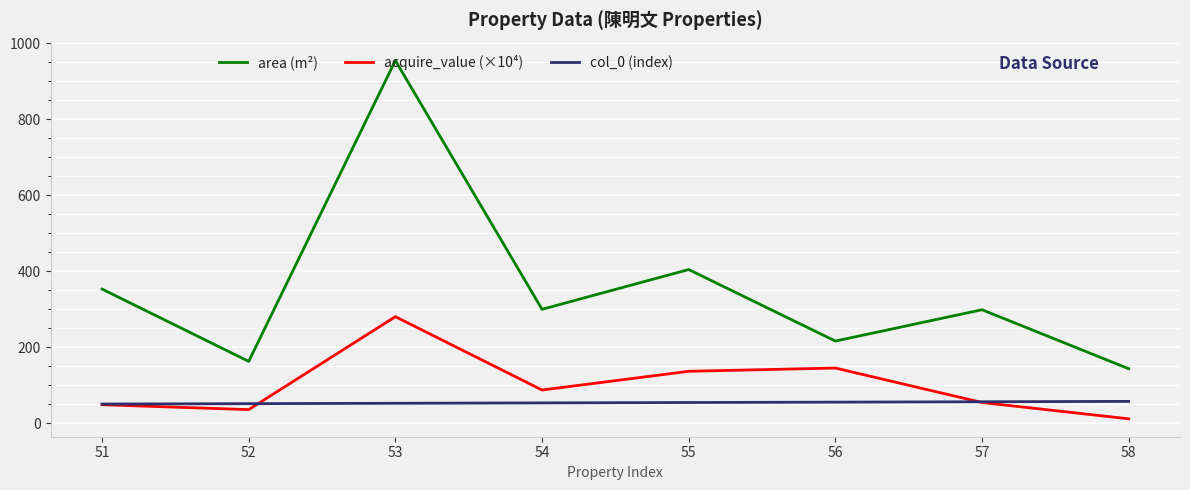

True or false: col_0 (index) and area (m²) intersect in this chart.

False